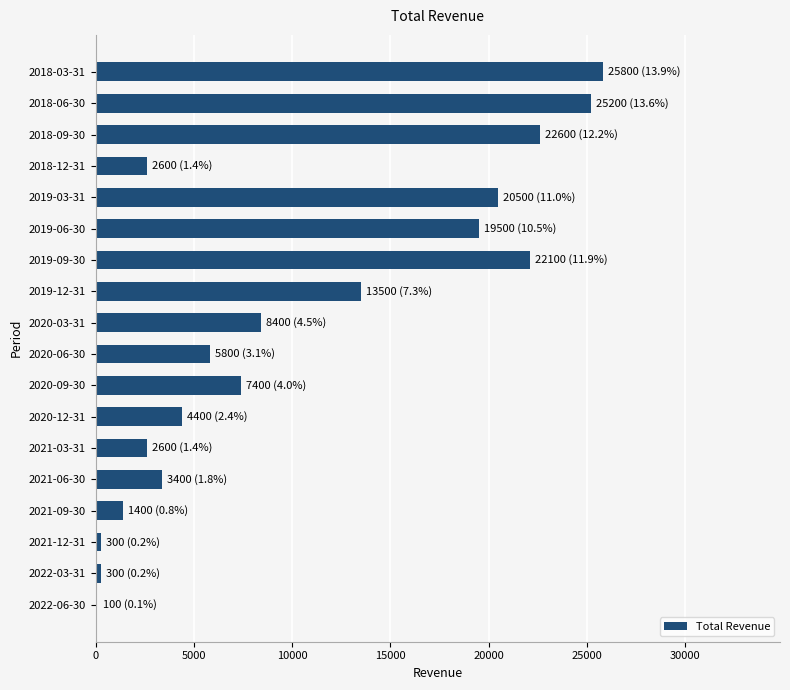

Where is the data nearest to the value 12950?

2019-12-31